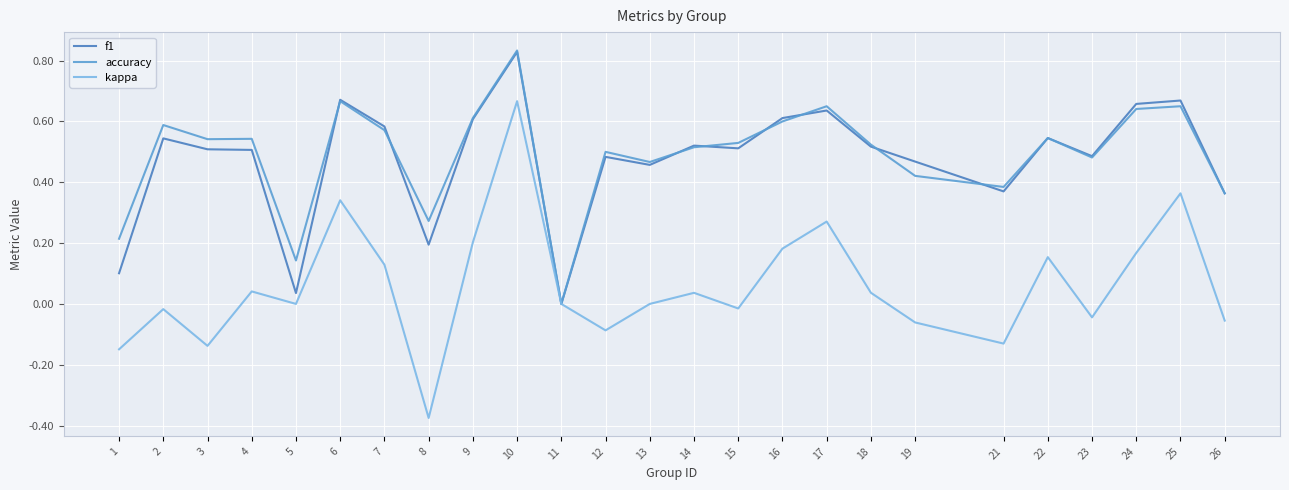

True or false: kappa has a value of 0.2 at 24.

True